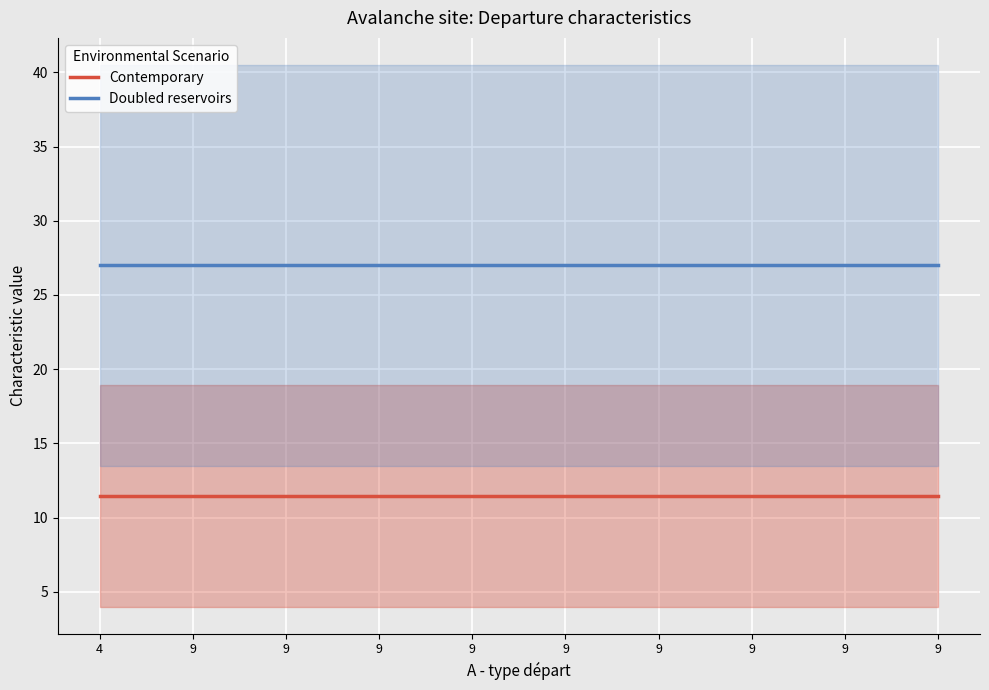

Does the chart display data point markers on the line(s)?

No